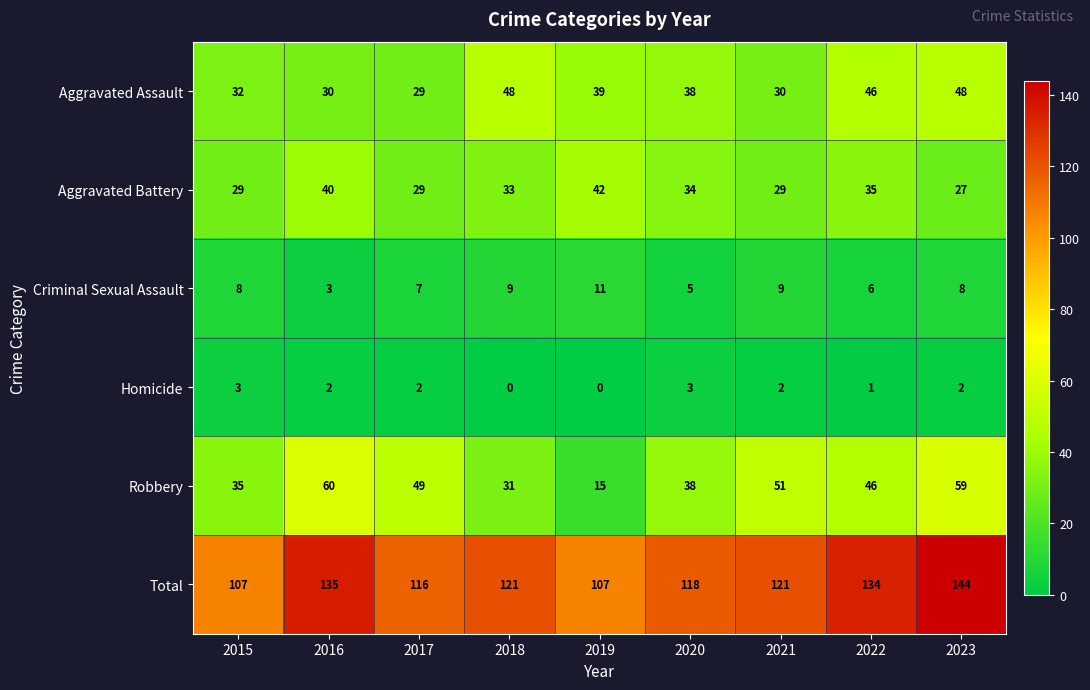

What is the average value of the Total series?

123